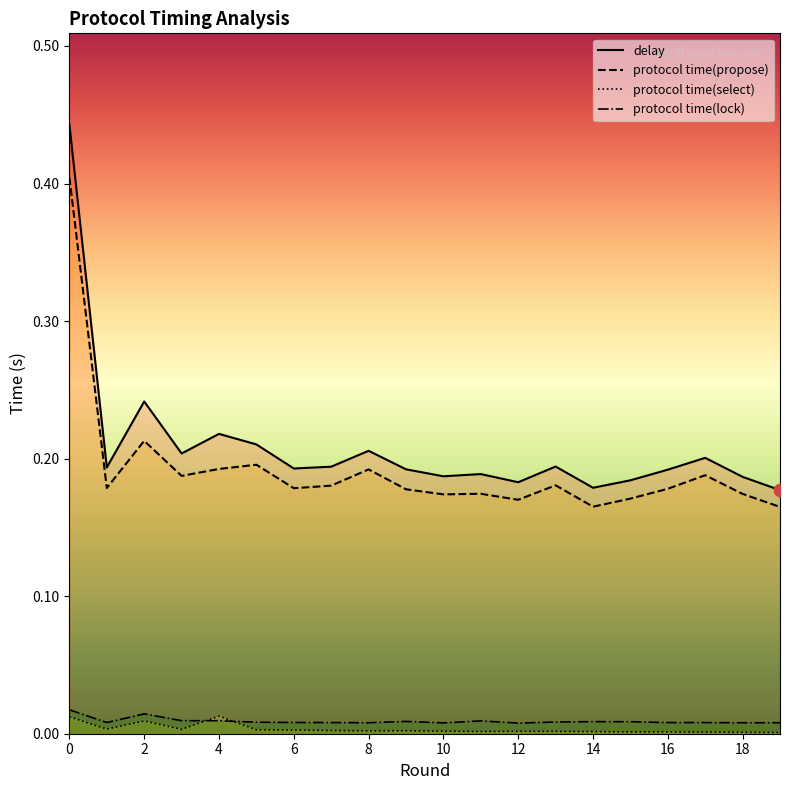

Which series has the largest Y range (max minus min)?

delay